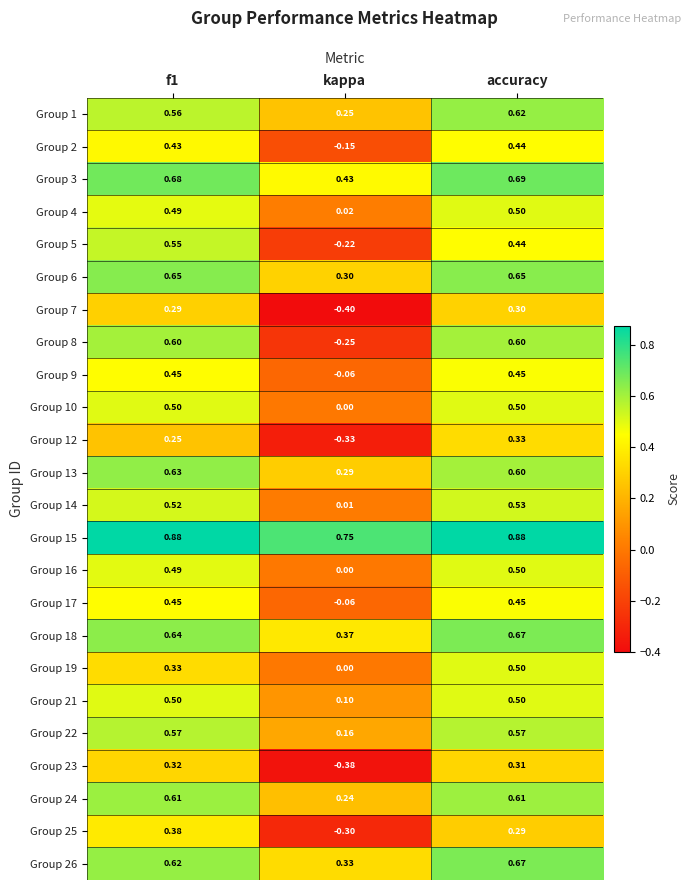

Where is Group 15 nearest to the value 0?

kappa